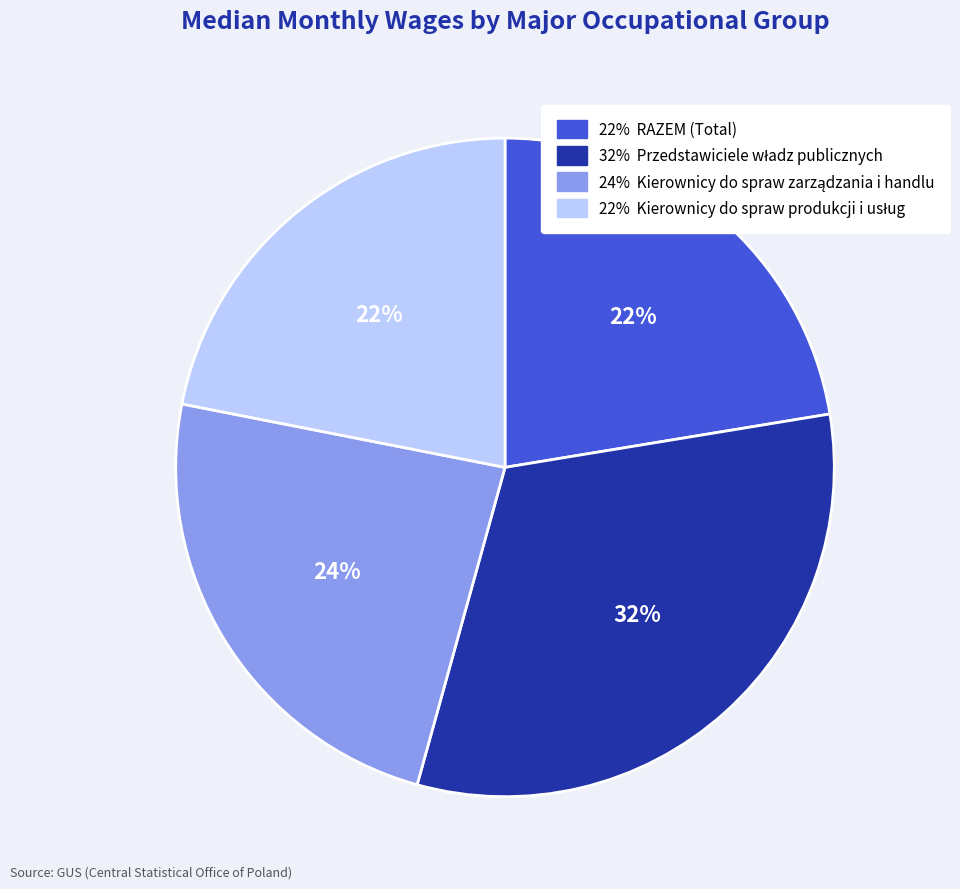

Does any single category account for the majority?

No